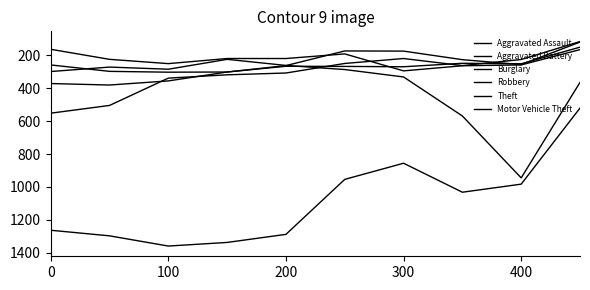

What is the sum of all Theft values?

10890